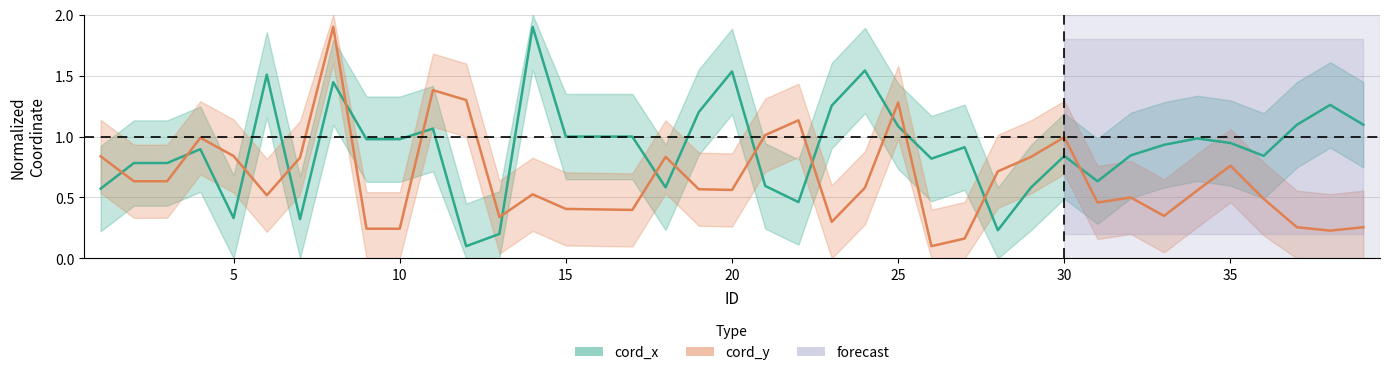

The value of cord_x at 33 is 0.2. True or false?

False